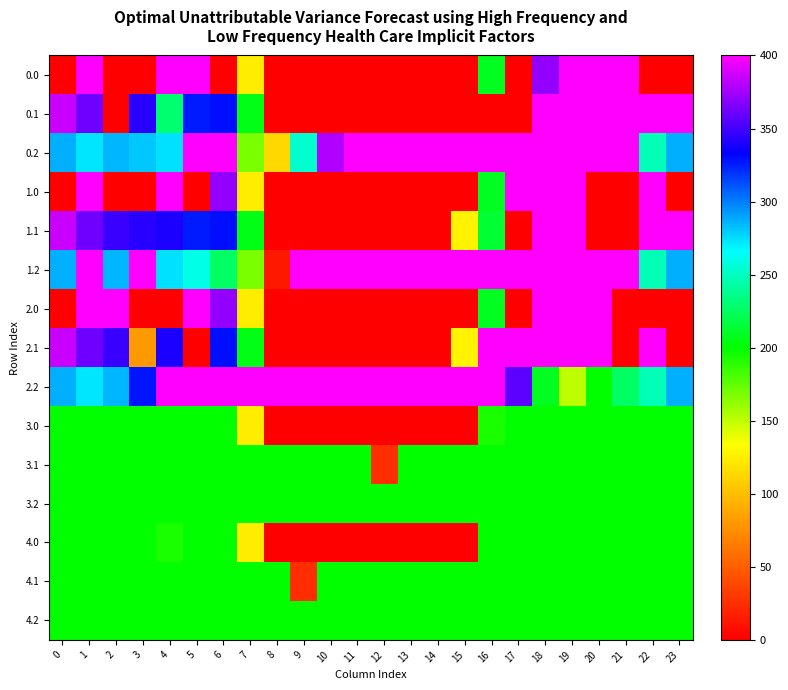

Rank the series by their maximum value, from highest to lowest.

0.0, 0.1, 0.2, 1.0, 1.1, 1.2, 2.0, 2.1, 2.2, 3.0, 3.1, 3.2, 4.0, 4.1, 4.2